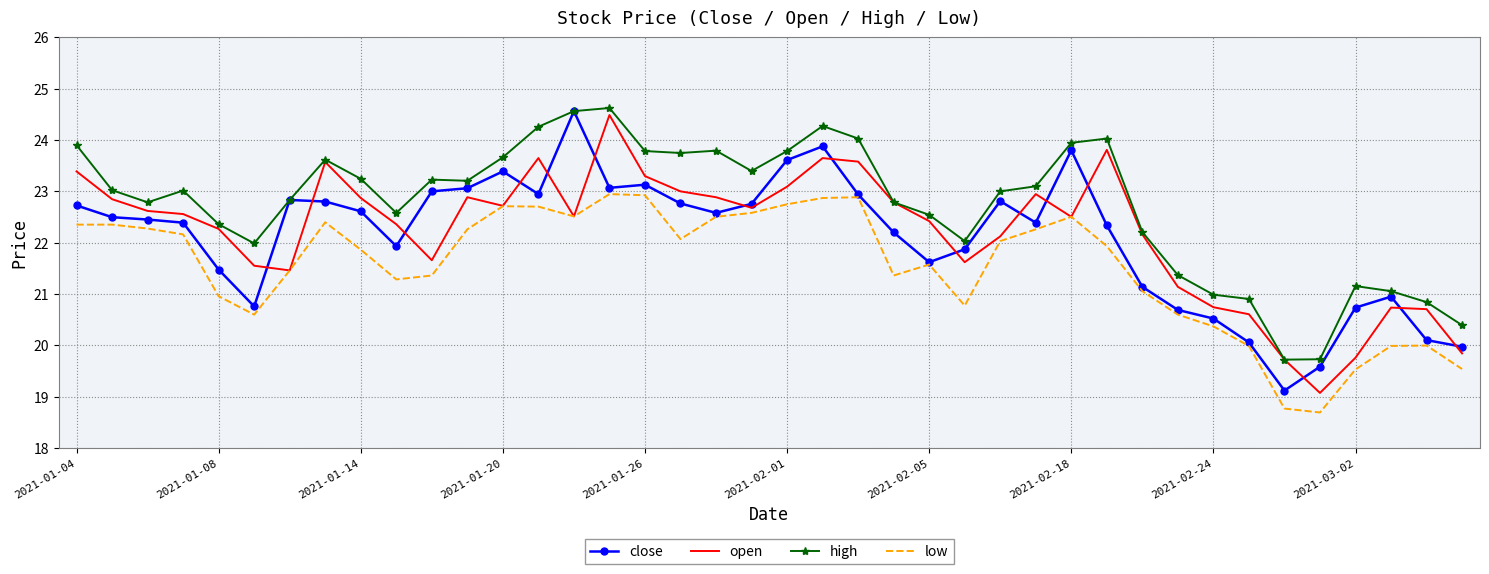

True or false: low and high intersect in this chart.

False